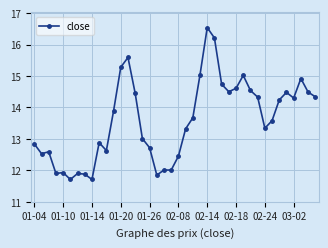

How many lines are shown in the chart?

1